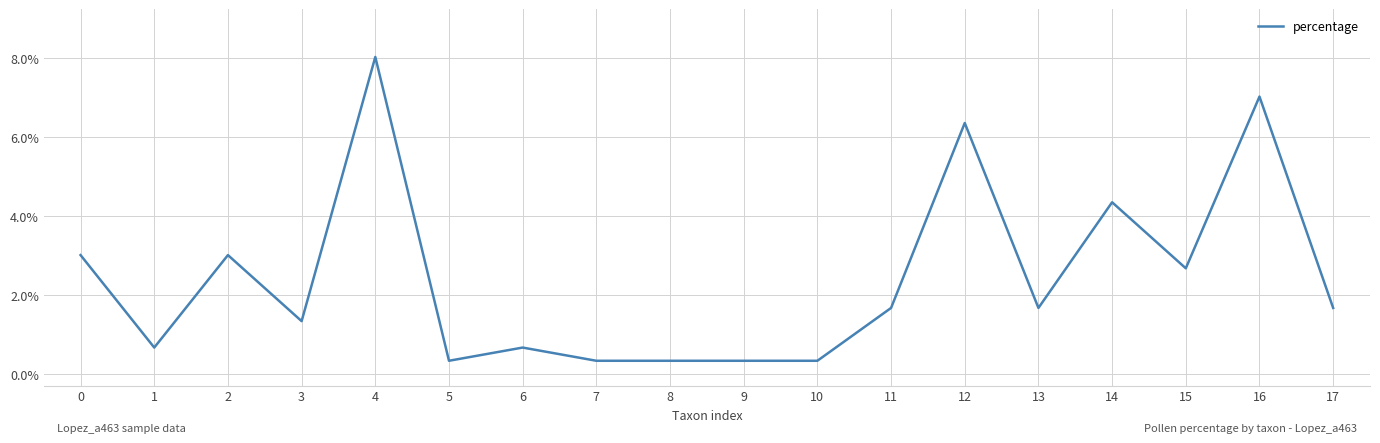

How many lines are shown in the chart?

1